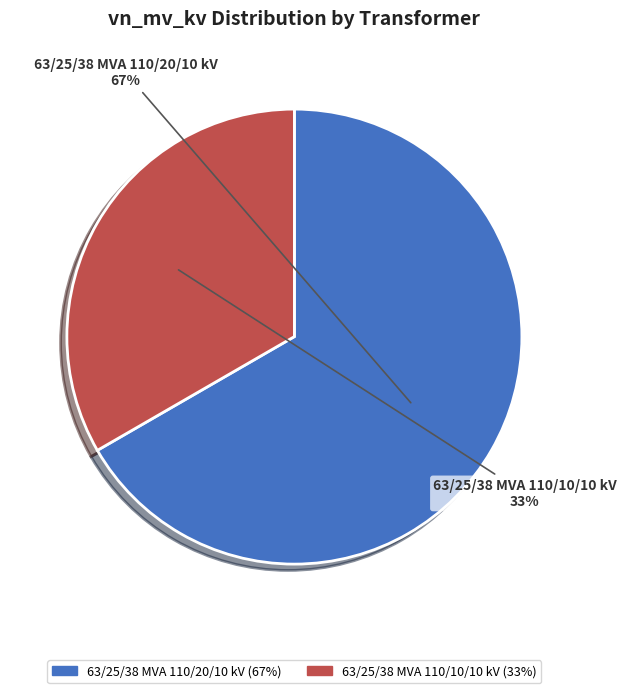

What is the majority slice?

63/25/38 MVA 110/20/10 kV